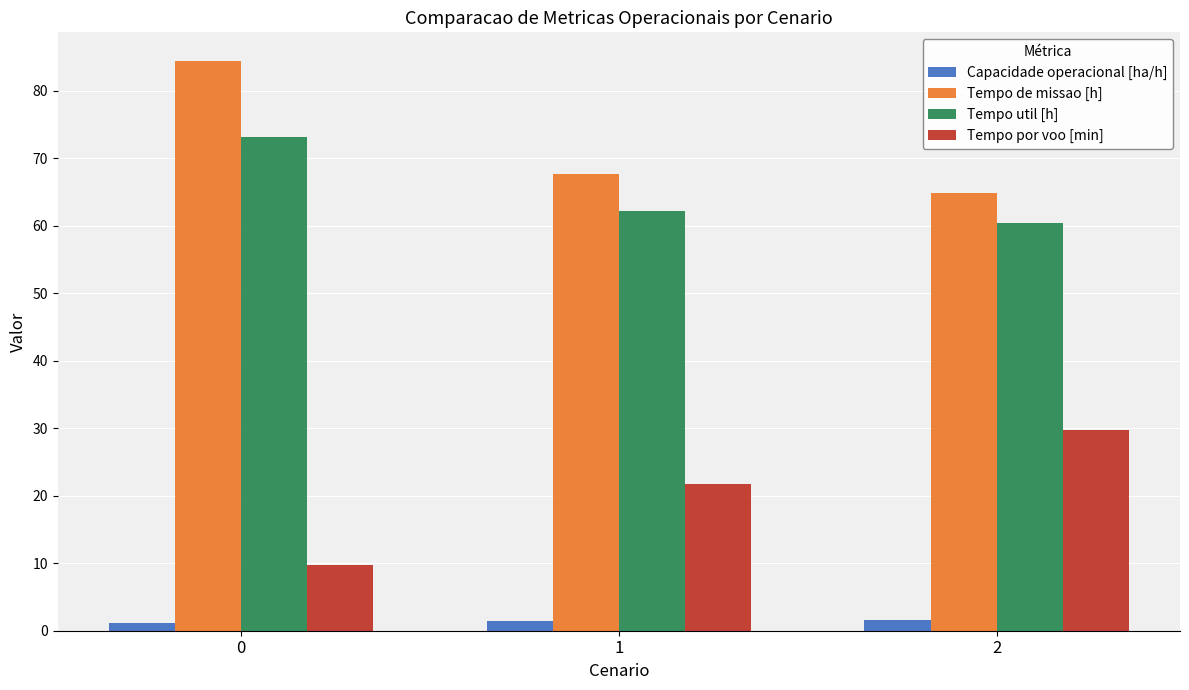

What is the difference between the maximum and minimum values in the Tempo util [h] series?

12.7